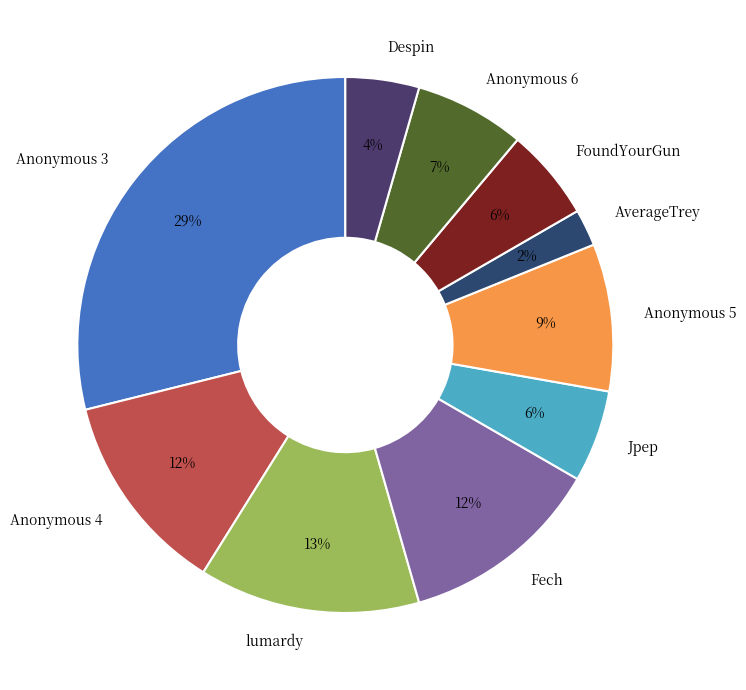

True or false: Anonymous 5 accounts for 17% of the total.

False